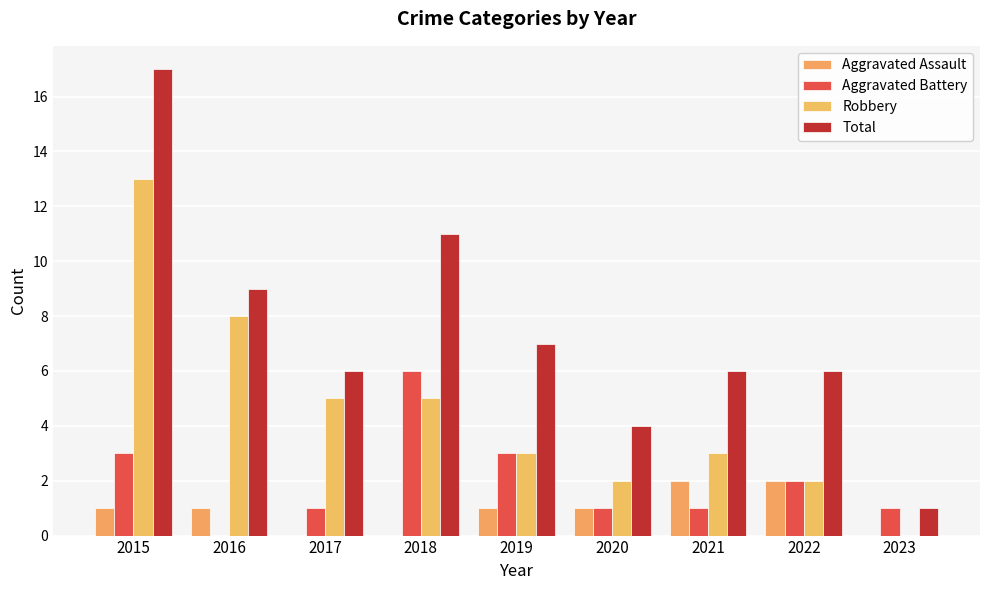

How many distinct data groups are displayed?

4